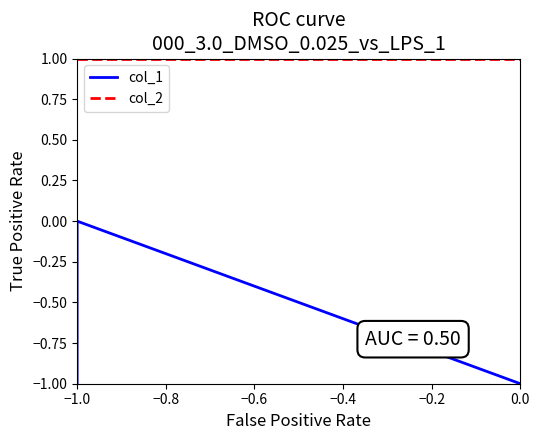

What is the value of the col_2 point at the 1st from the left?

1